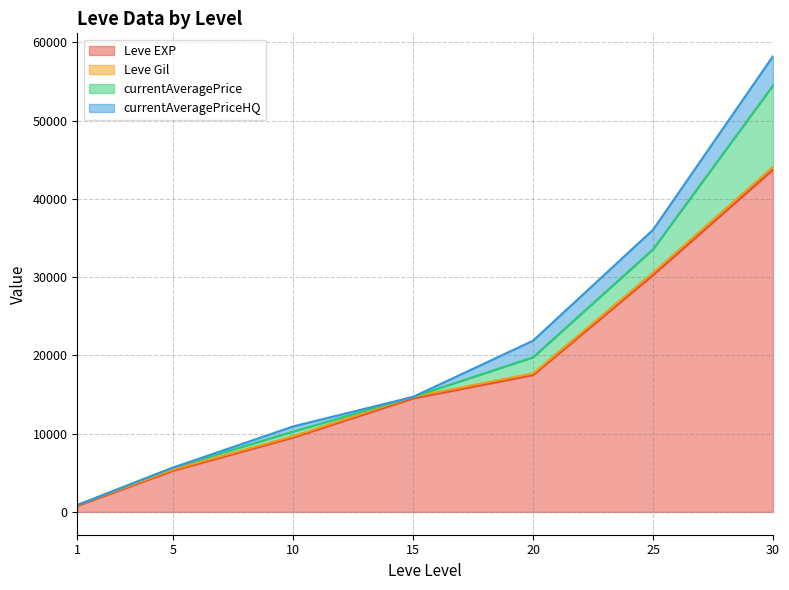

List the series in order of their peak value, lowest first.

Leve Gil, currentAveragePriceHQ, currentAveragePrice, Leve EXP